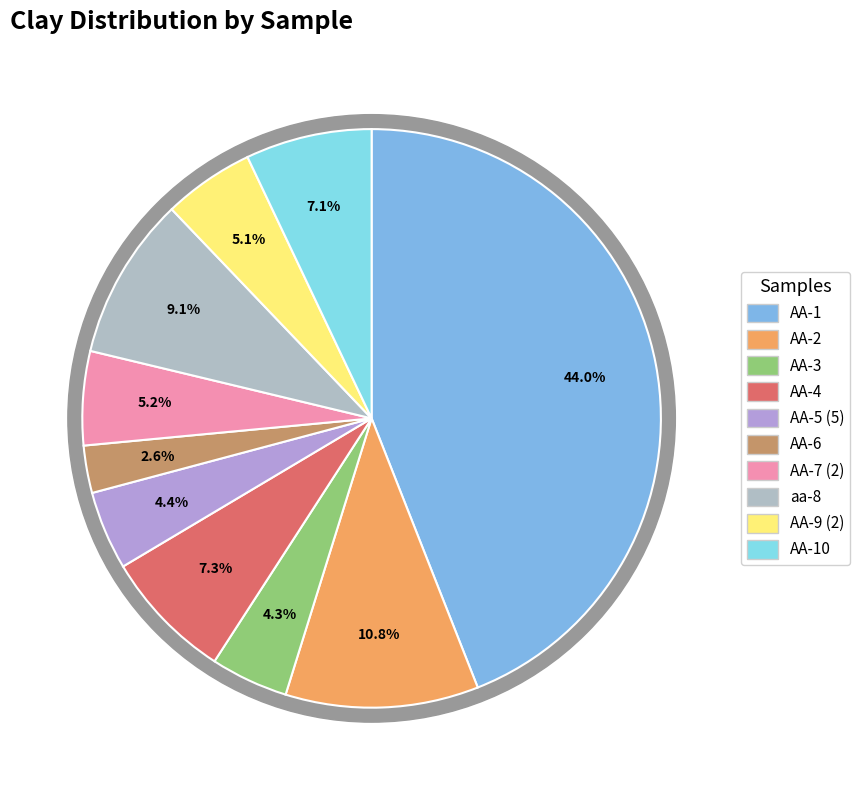

Count the number of slices in the pie.

10